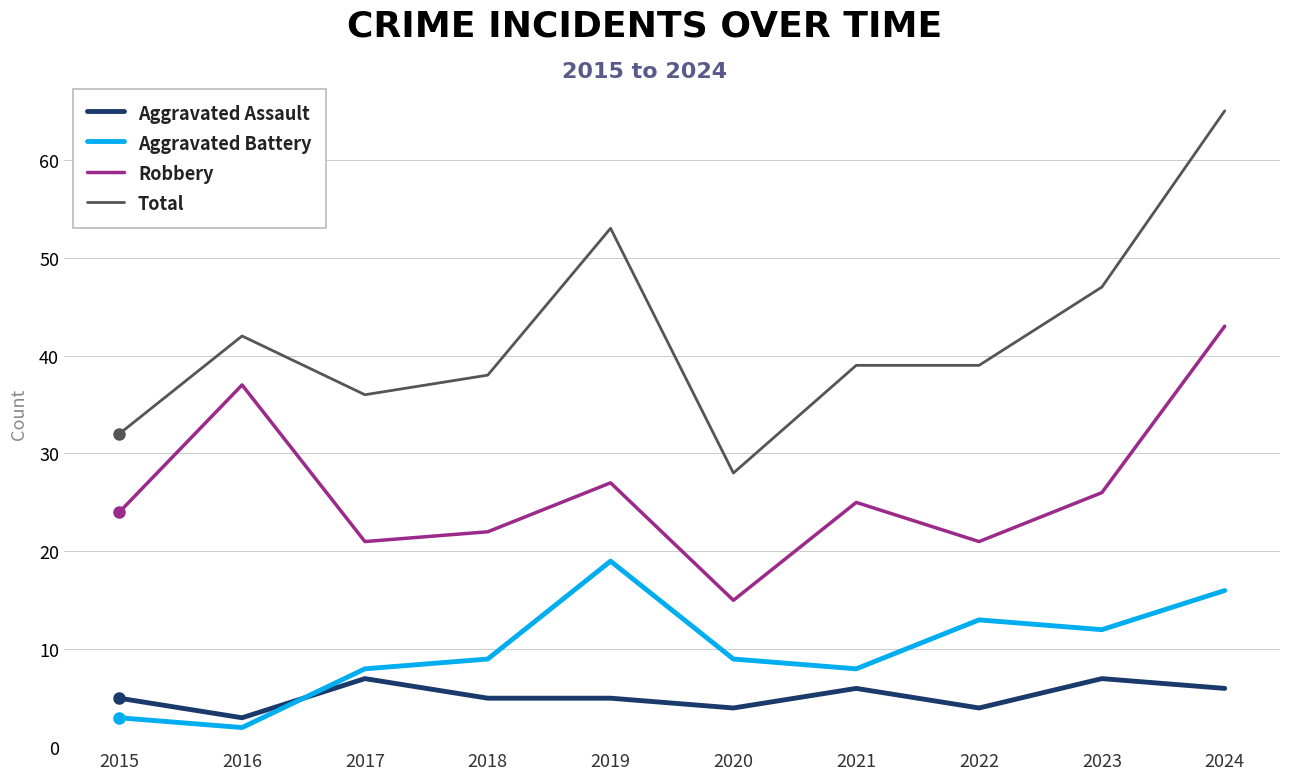

What is the average value of the Aggravated Battery series?

10